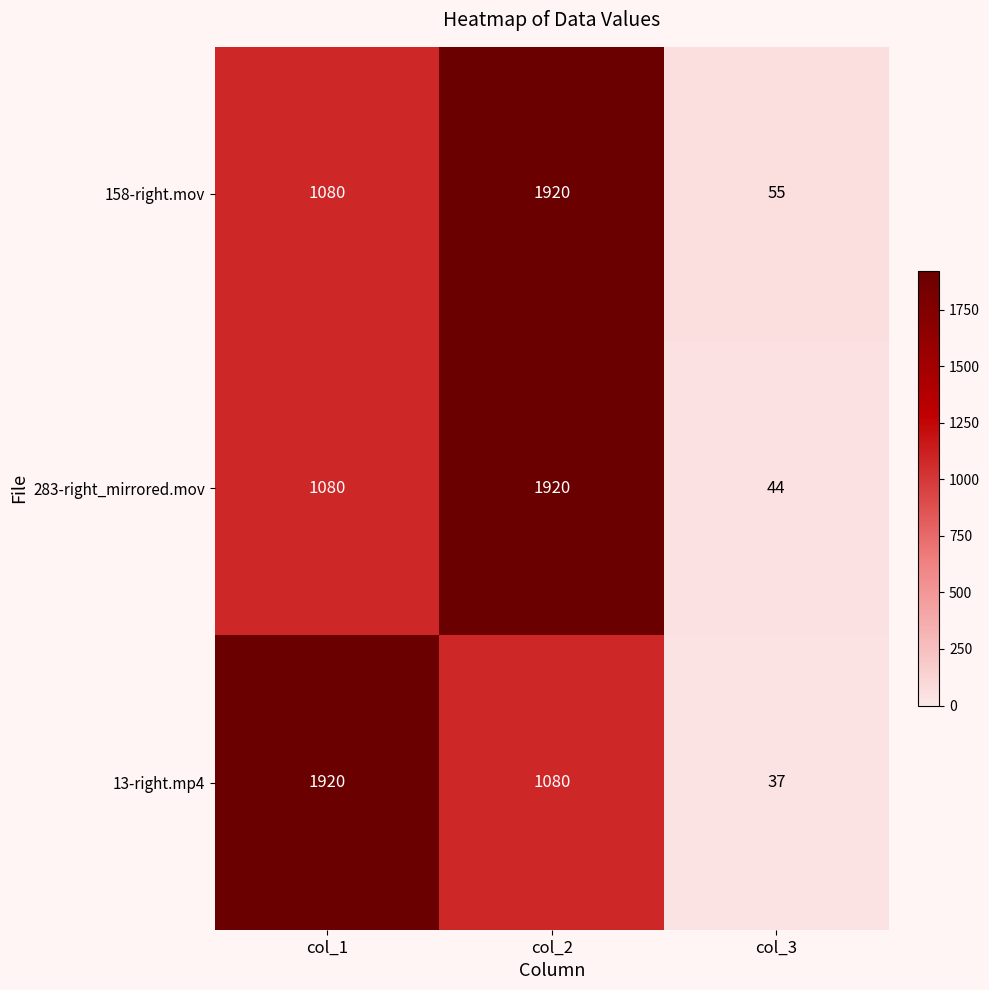

Rank the categories by 13-right.mp4 value from highest to lowest.

col_1, col_2, col_3